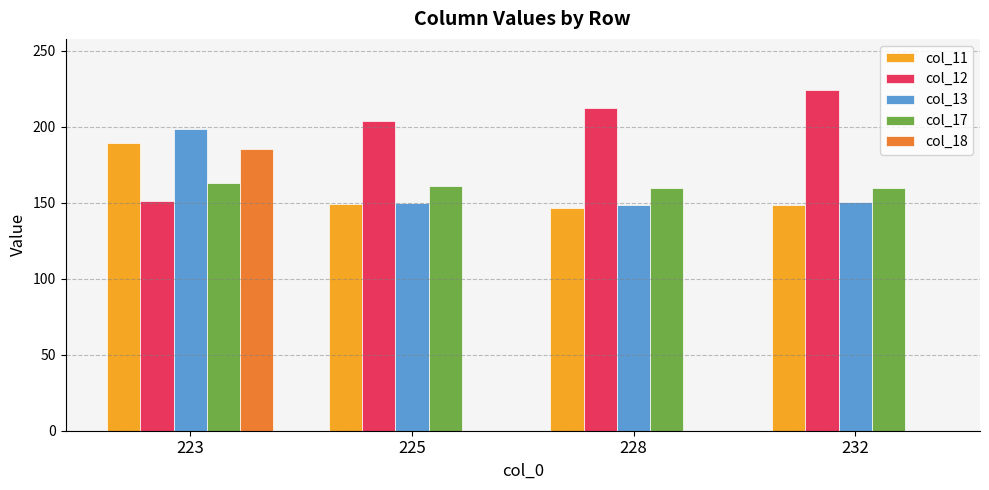

What is the total value across all series at 232?

682.9